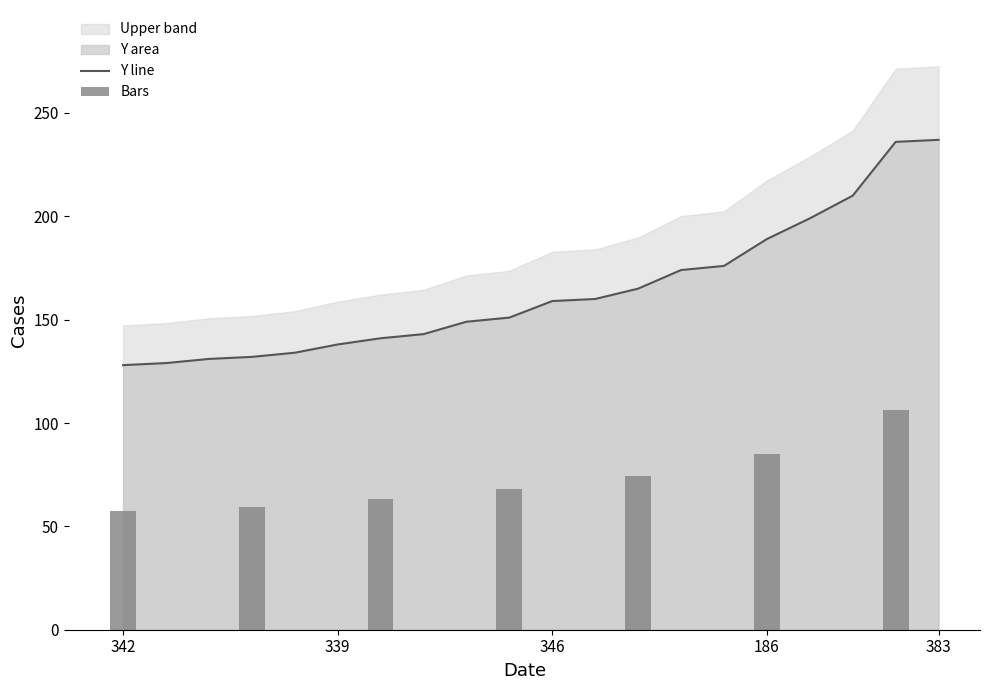

At which category does the chart reach its peak across all series?

383